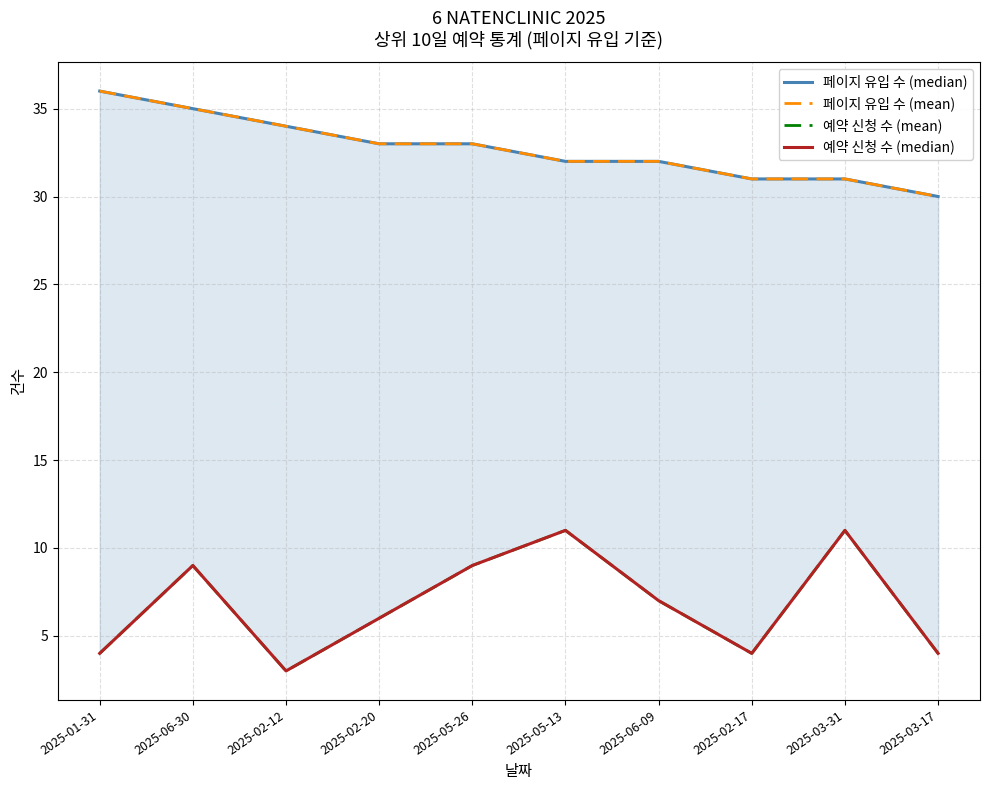

How many data points does each series have?

10